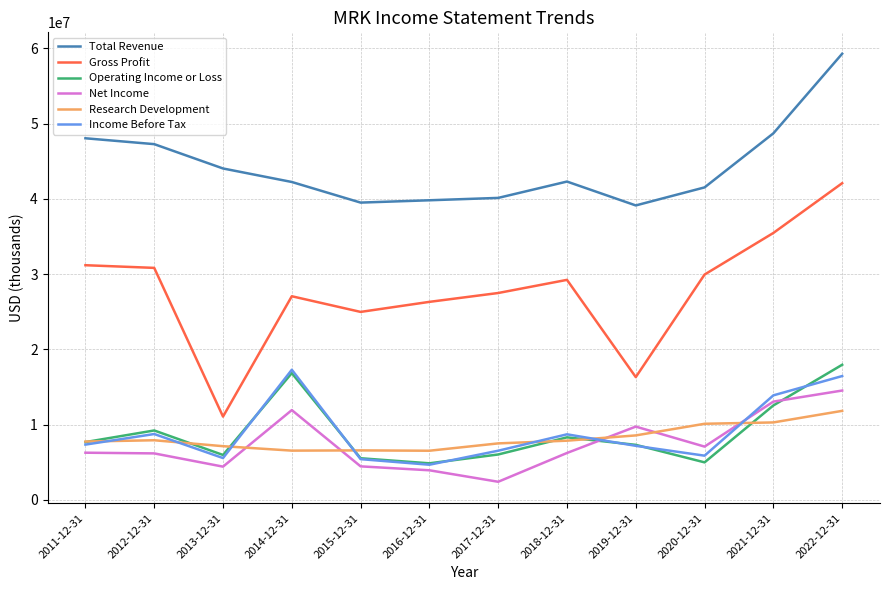

Is the value of Total Revenue at 2012-12-31 greater than the value of Net Income at 2015-12-31?

Yes